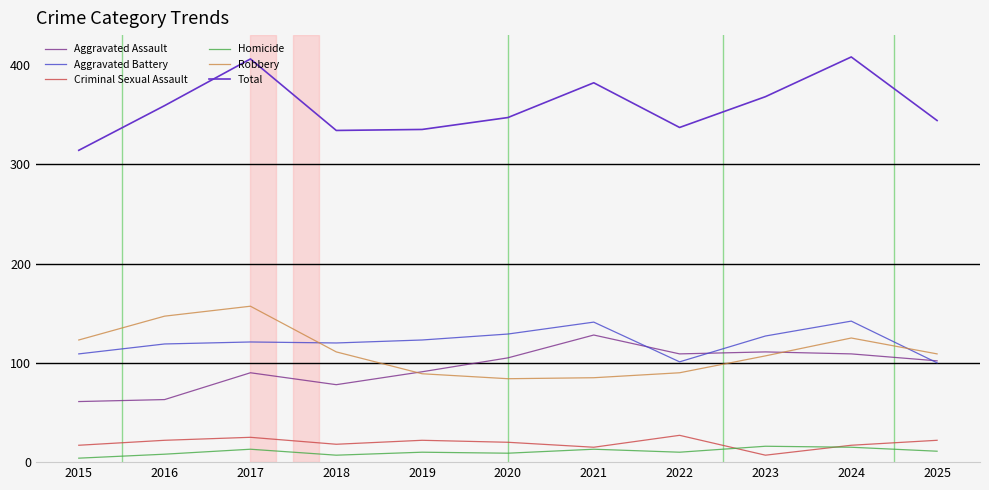

What are all the series names shown in the legend?

Aggravated Assault, Aggravated Battery, Criminal Sexual Assault, Homicide, Robbery, Total